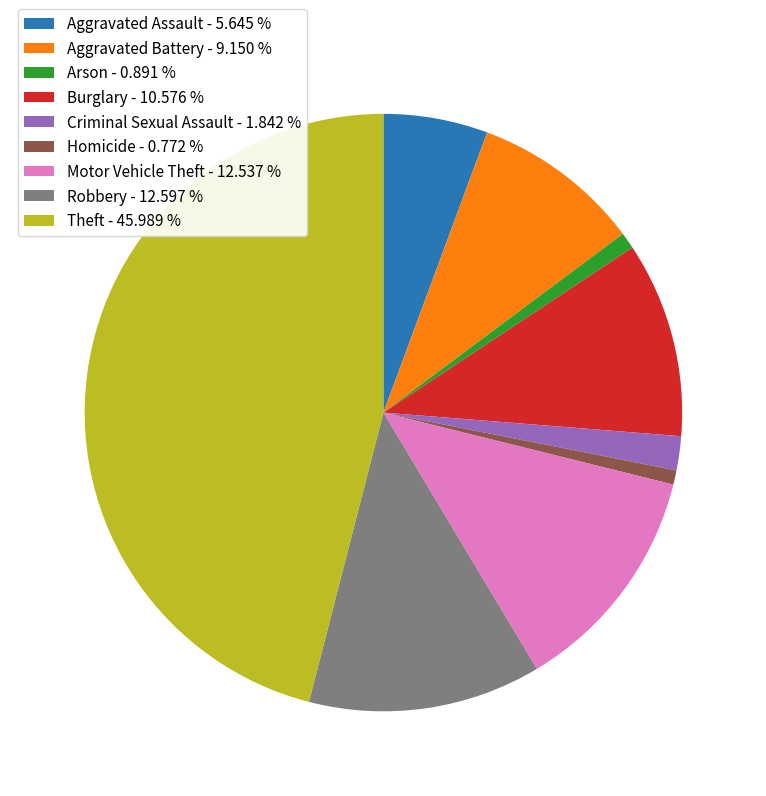

Combined, do Aggravated Assault and Homicide account for over 50%?

No